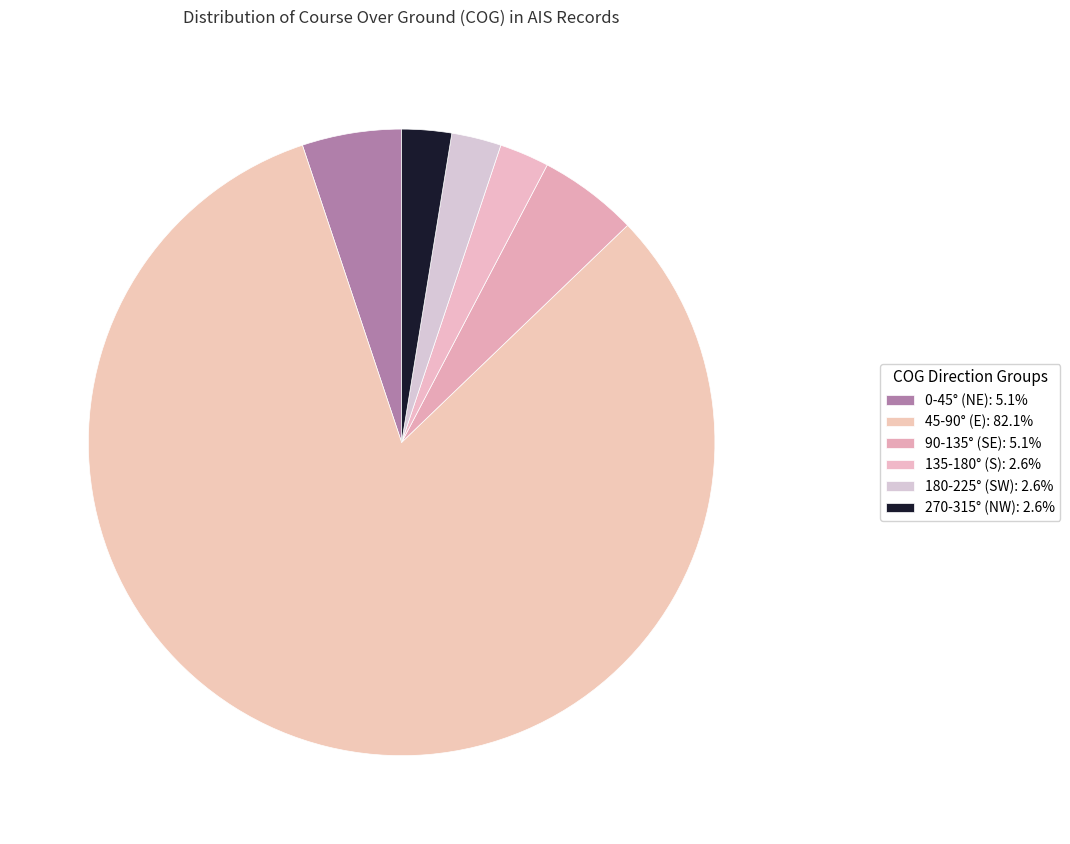

Count the number of slices in the pie.

6